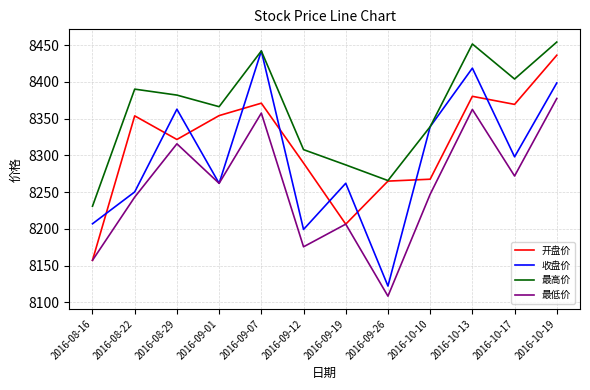

At which label does 开盘价 reach its peak?

2016-10-19